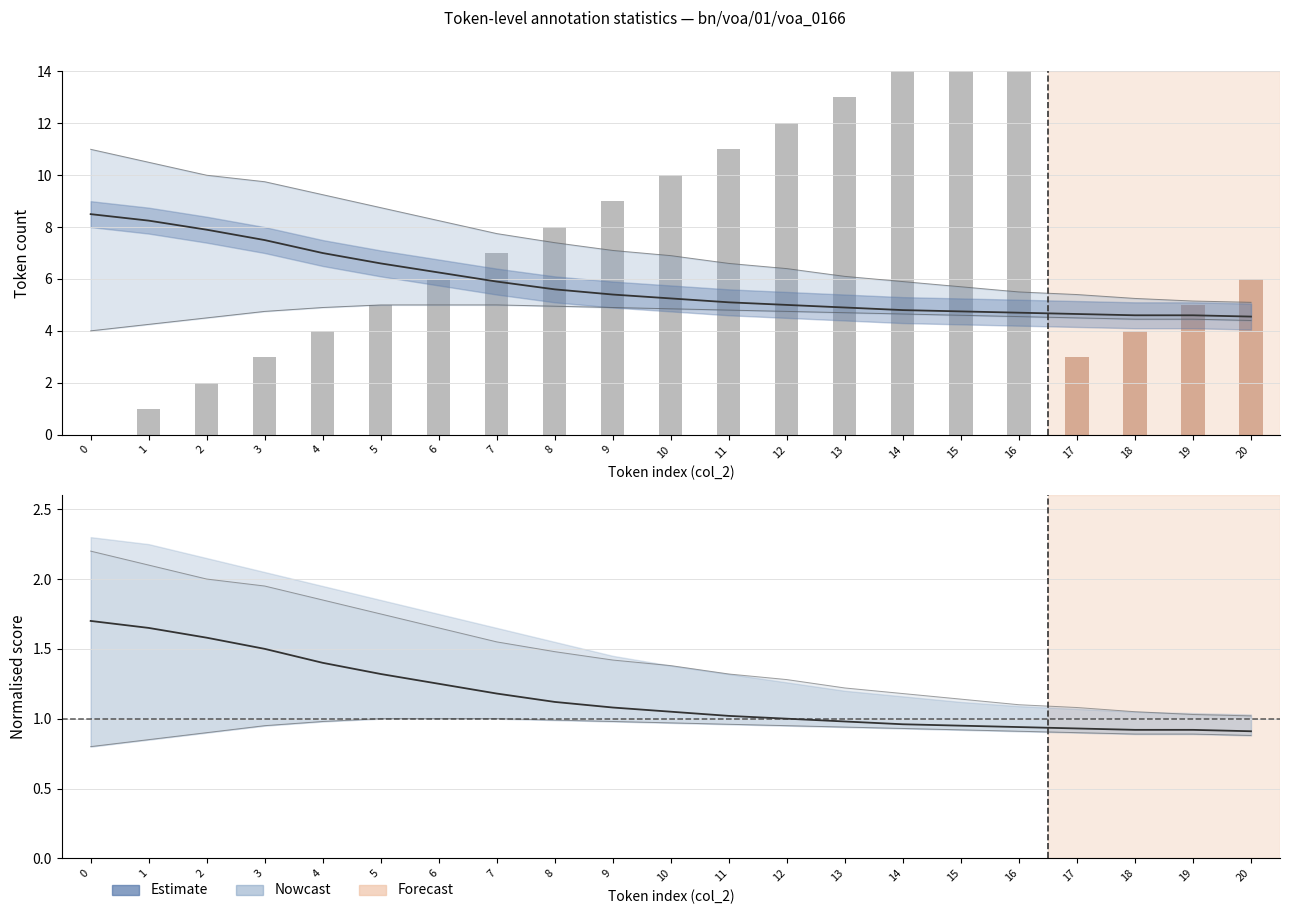

Between 15 and 2, which is larger?

2